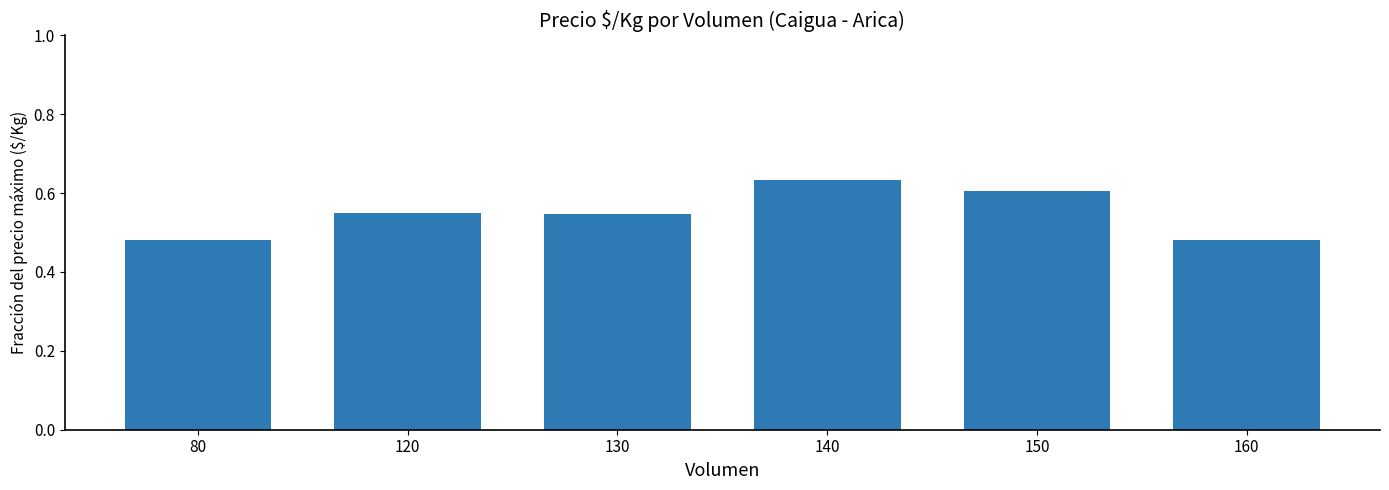

Which has a higher value, 150 or 160?

150